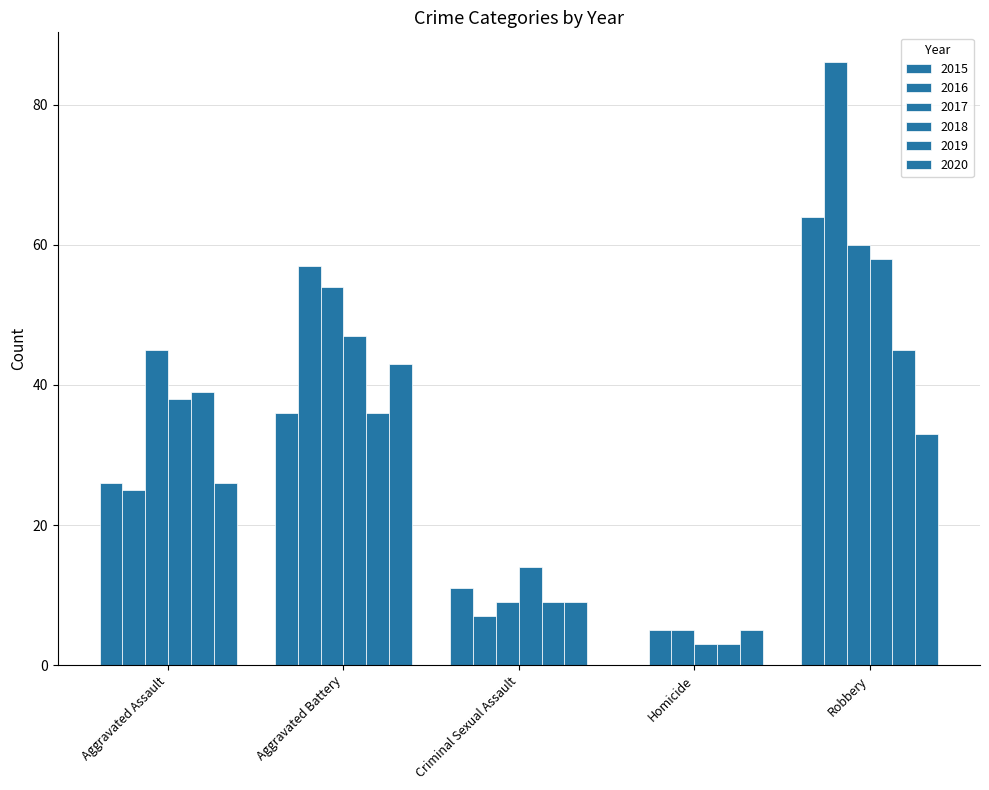

Are the bars horizontal?

No